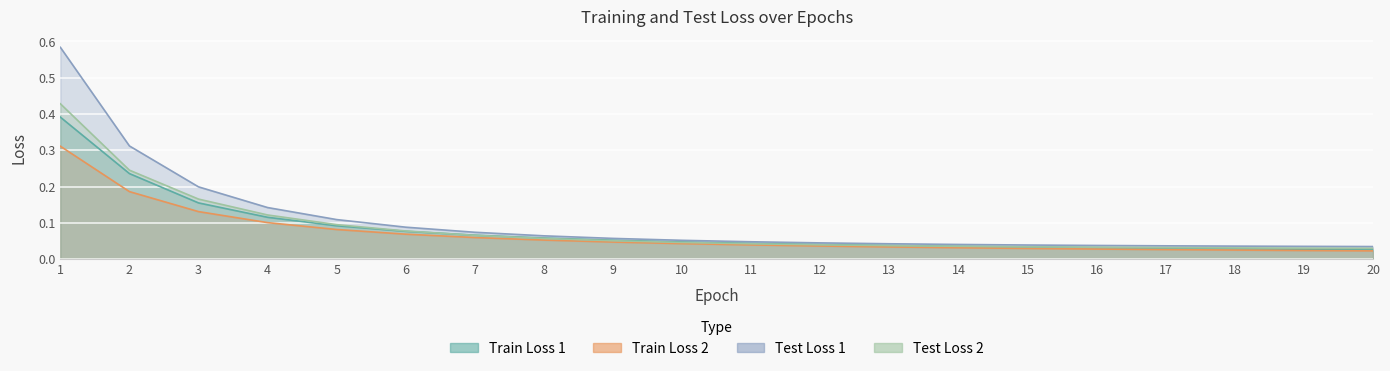

Reading right to left, list all the values displayed in this chart.

Train Loss 1: 20=0.0	19=0.0	18=0.0	17=0.0	16=0.0	15=0.0	14=0.0	13=0.0	12=0.0	11=0.0	10=0.0	9=0.1	8=0.1	7=0.1	6=0.1	5=0.1	4=0.1	3=0.2	2=0.2	1=0.4
Train Loss 2: 20=0.0	19=0.0	18=0.0	17=0.0	16=0.0	15=0.0	14=0.0	13=0.0	12=0.0	11=0.0	10=0.0	9=0.0	8=0.1	7=0.1	6=0.1	5=0.1	4=0.1	3=0.1	2=0.2	1=0.3
Test Loss 1: 20=0.0	19=0.0	18=0.0	17=0.0	16=0.0	15=0.0	14=0.0	13=0.0	12=0.0	11=0.0	10=0.1	9=0.1	8=0.1	7=0.1	6=0.1	5=0.1	4=0.1	3=0.2	2=0.3	1=0.6
Test Loss 2: 20=0.0	19=0.0	18=0.0	17=0.0	16=0.0	15=0.0	14=0.0	13=0.0	12=0.0	11=0.0	10=0.0	9=0.1	8=0.1	7=0.1	6=0.1	5=0.1	4=0.1	3=0.2	2=0.2	1=0.4